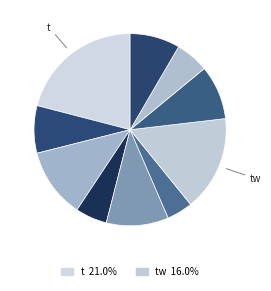

Count the number of slices in the pie.

10